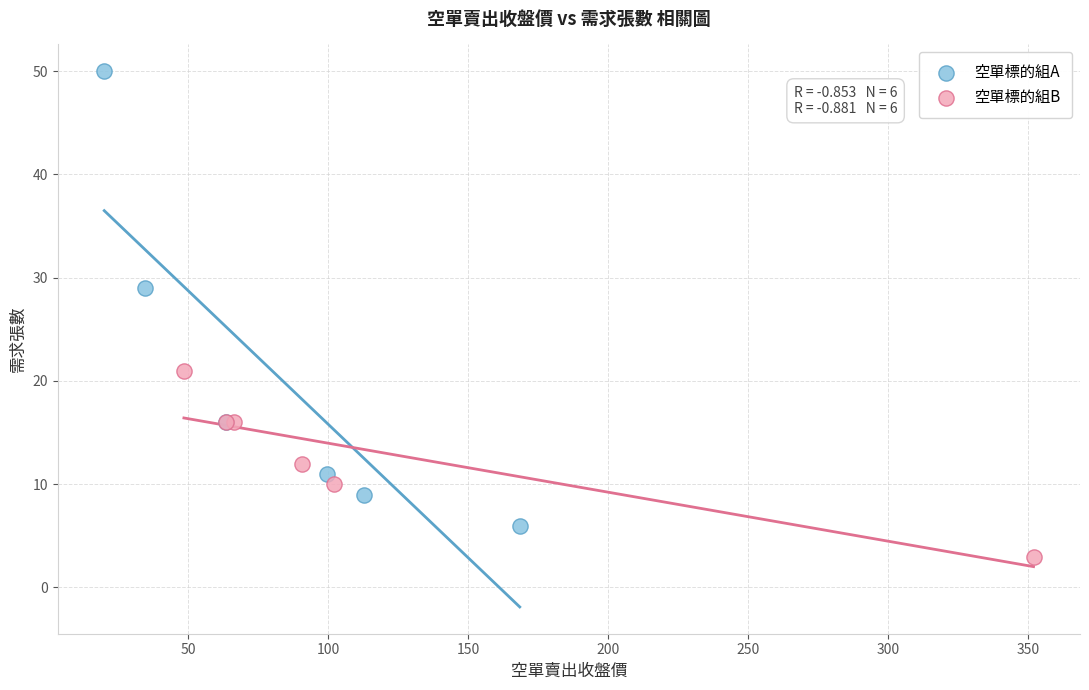

Which series has the largest Y range (max minus min)?

空單標的組A